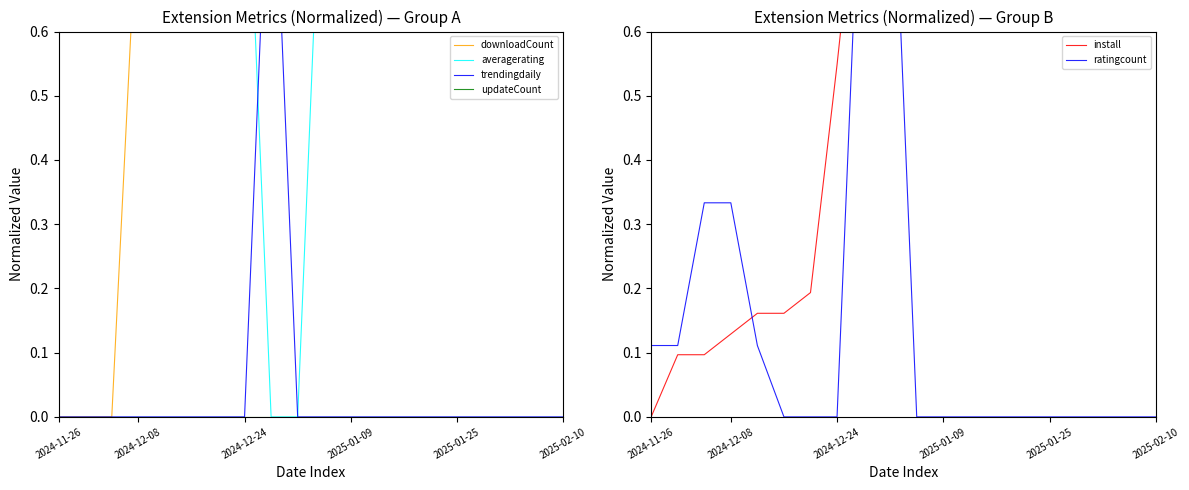

True or false: downloadCount and averagerating intersect in this chart.

False